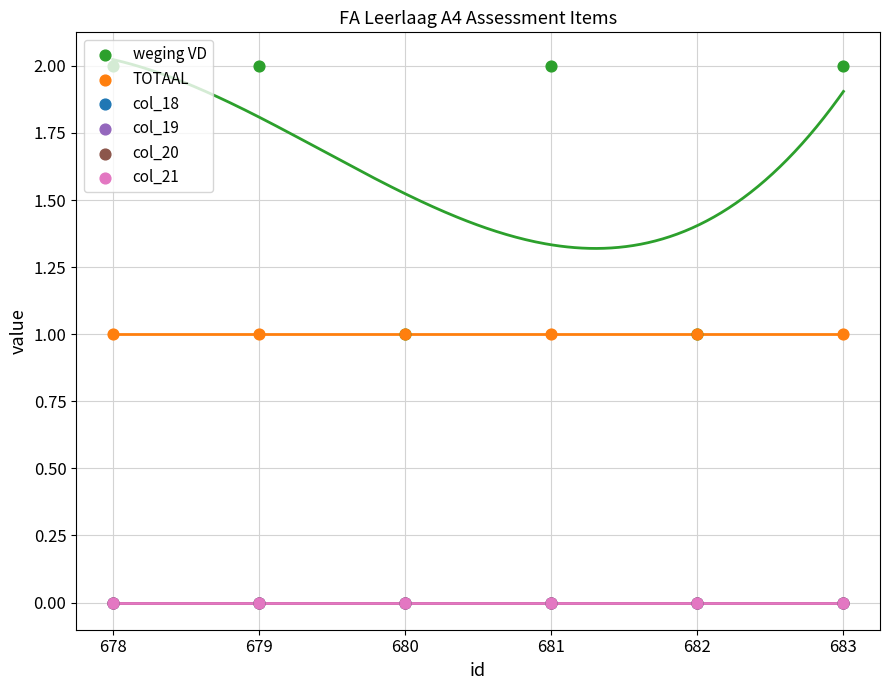

Which series has the widest spread of Y values?

weging VD